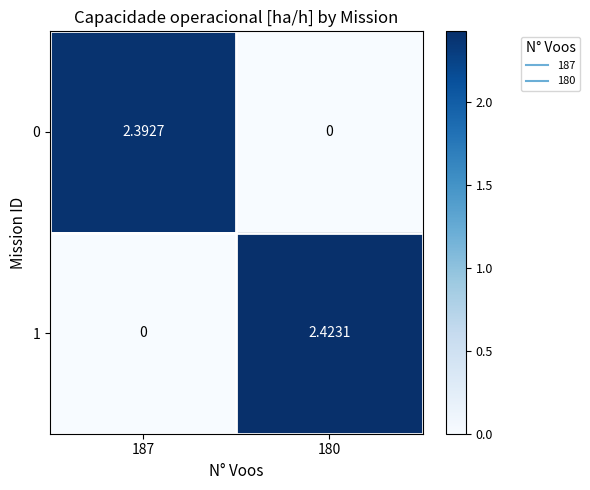

Is the value of 0 at 187 greater than the value of 1 at 187?

Yes